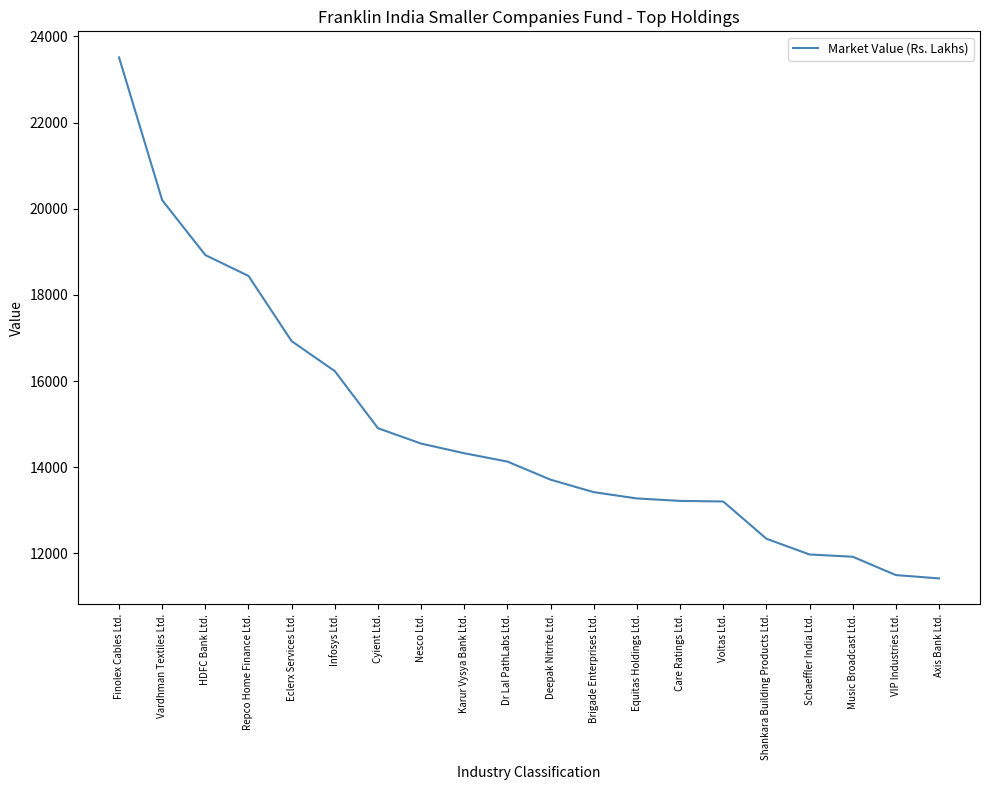

Approximately how many times larger is the value at Music Broadcast Ltd. compared to Vardhman Textiles Ltd.?

0.6